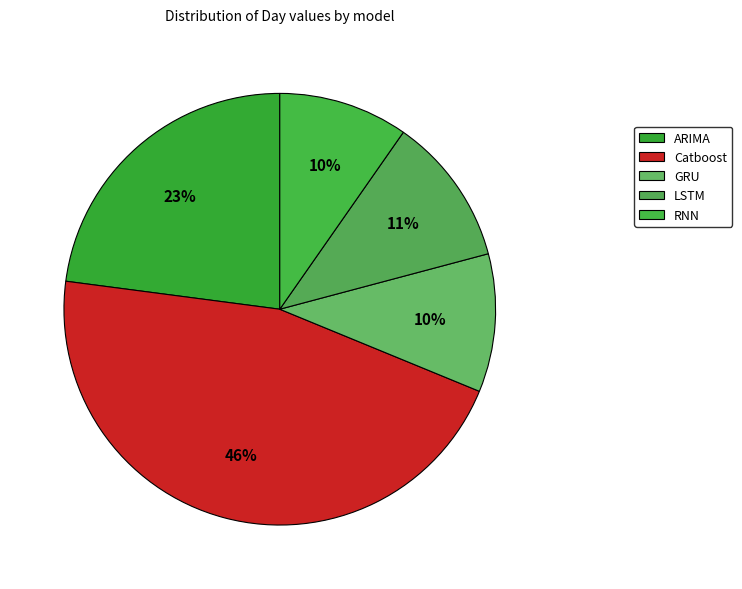

To the nearest percent, what is the difference between the largest and smallest slice percentages?

36%